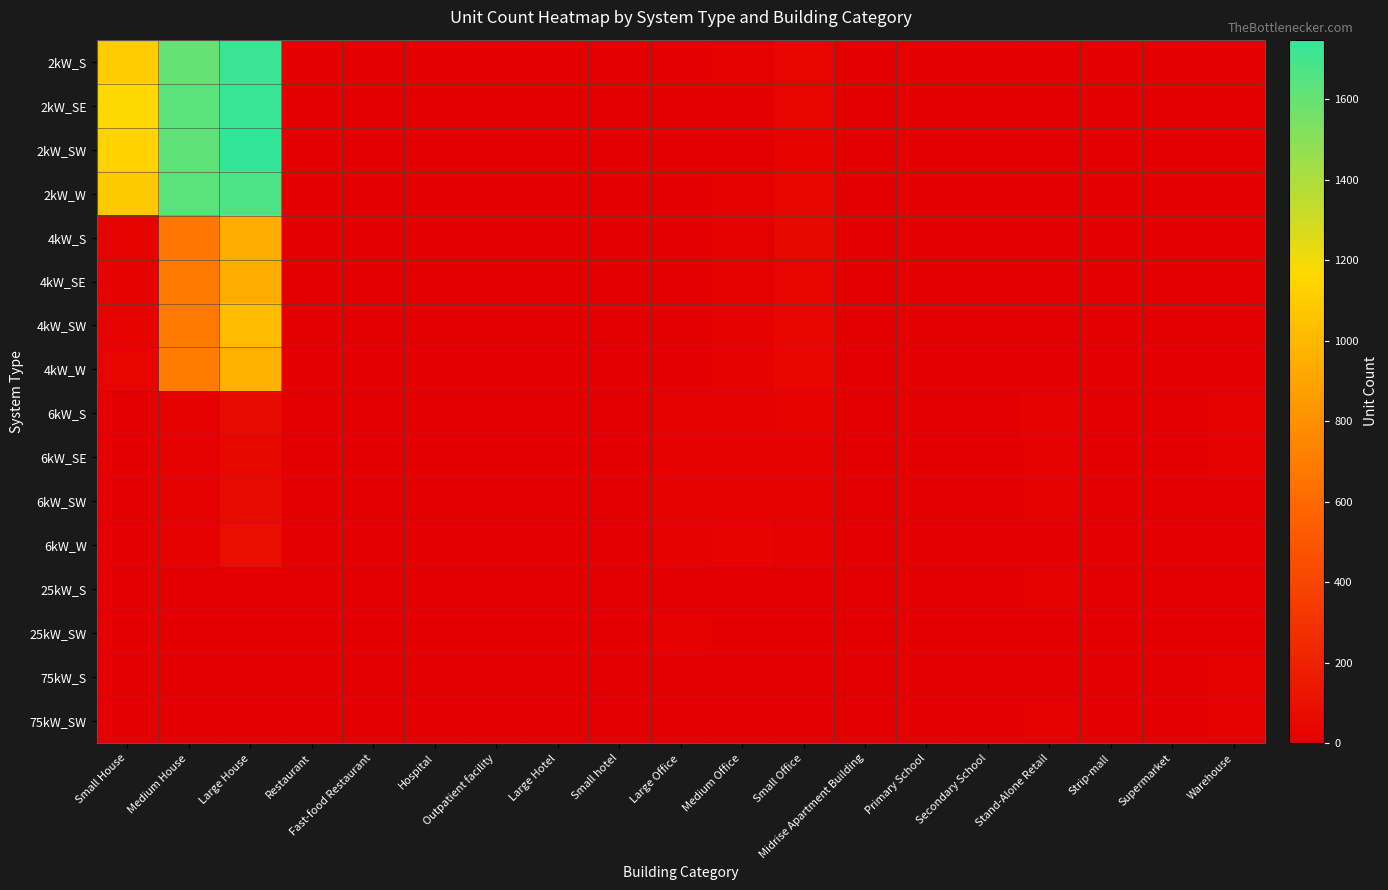

Reading right to left, extract all data points from this chart.

2kW_S: Warehouse=0	Supermarket=0	Strip-mall=0	Stand-Alone Retail=0	Secondary School=1	Primary School=0	Midrise Apartment Building=0	Small Office=34	Medium Office=8	Large Office=2	Small hotel=0	Large Hotel=0	Outpatient facility=0	Hospital=0	Fast-food Restaurant=4	Restaurant=4	Large House=1723	Medium House=1604	Small House=1103
2kW_SE: Warehouse=0	Supermarket=0	Strip-mall=1	Stand-Alone Retail=1	Secondary School=0	Primary School=0	Midrise Apartment Building=0	Small Office=34	Medium Office=2	Large Office=0	Small hotel=0	Large Hotel=0	Outpatient facility=0	Hospital=0	Fast-food Restaurant=6	Restaurant=2	Large House=1728	Medium House=1633	Small House=1169
2kW_SW: Warehouse=0	Supermarket=0	Strip-mall=0	Stand-Alone Retail=1	Secondary School=0	Primary School=0	Midrise Apartment Building=0	Small Office=29	Medium Office=2	Large Office=1	Small hotel=0	Large Hotel=0	Outpatient facility=0	Hospital=0	Fast-food Restaurant=4	Restaurant=1	Large House=1748	Medium House=1624	Small House=1134
2kW_W: Warehouse=0	Supermarket=0	Strip-mall=0	Stand-Alone Retail=1	Secondary School=0	Primary School=0	Midrise Apartment Building=0	Small Office=42	Medium Office=7	Large Office=1	Small hotel=0	Large Hotel=0	Outpatient facility=0	Hospital=0	Fast-food Restaurant=2	Restaurant=2	Large House=1676	Medium House=1633	Small House=1087
4kW_S: Warehouse=4	Supermarket=0	Strip-mall=1	Stand-Alone Retail=0	Secondary School=0	Primary School=0	Midrise Apartment Building=2	Small Office=54	Medium Office=12	Large Office=1	Small hotel=0	Large Hotel=0	Outpatient facility=0	Hospital=0	Fast-food Restaurant=3	Restaurant=1	Large House=934	Medium House=668	Small House=28
4kW_SE: Warehouse=0	Supermarket=0	Strip-mall=1	Stand-Alone Retail=1	Secondary School=0	Primary School=0	Midrise Apartment Building=0	Small Office=35	Medium Office=11	Large Office=5	Small hotel=0	Large Hotel=0	Outpatient facility=0	Hospital=1	Fast-food Restaurant=4	Restaurant=3	Large House=940	Medium House=679	Small House=20
4kW_SW: Warehouse=1	Supermarket=0	Strip-mall=1	Stand-Alone Retail=5	Secondary School=0	Primary School=0	Midrise Apartment Building=0	Small Office=45	Medium Office=14	Large Office=2	Small hotel=0	Large Hotel=0	Outpatient facility=3	Hospital=0	Fast-food Restaurant=2	Restaurant=6	Large House=1020	Medium House=680	Small House=26
4kW_W: Warehouse=0	Supermarket=0	Strip-mall=0	Stand-Alone Retail=4	Secondary School=1	Primary School=0	Midrise Apartment Building=0	Small Office=46	Medium Office=15	Large Office=1	Small hotel=0	Large Hotel=0	Outpatient facility=1	Hospital=0	Fast-food Restaurant=0	Restaurant=5	Large House=972	Medium House=694	Small House=31
6kW_S: Warehouse=9	Supermarket=2	Strip-mall=1	Stand-Alone Retail=14	Secondary School=0	Primary School=0	Midrise Apartment Building=2	Small Office=21	Medium Office=16	Large Office=13	Small hotel=0	Large Hotel=0	Outpatient facility=2	Hospital=0	Fast-food Restaurant=0	Restaurant=1	Large House=71	Medium House=20	Small House=0
6kW_SE: Warehouse=10	Supermarket=4	Strip-mall=6	Stand-Alone Retail=12	Secondary School=4	Primary School=0	Midrise Apartment Building=2	Small Office=16	Medium Office=19	Large Office=9	Small hotel=1	Large Hotel=1	Outpatient facility=3	Hospital=1	Fast-food Restaurant=0	Restaurant=0	Large House=56	Medium House=10	Small House=0
6kW_SW: Warehouse=3	Supermarket=0	Strip-mall=1	Stand-Alone Retail=12	Secondary School=1	Primary School=2	Midrise Apartment Building=3	Small Office=18	Medium Office=19	Large Office=14	Small hotel=0	Large Hotel=0	Outpatient facility=2	Hospital=2	Fast-food Restaurant=0	Restaurant=4	Large House=65	Medium House=13	Small House=0
6kW_W: Warehouse=2	Supermarket=1	Strip-mall=2	Stand-Alone Retail=6	Secondary School=1	Primary School=3	Midrise Apartment Building=4	Small Office=13	Medium Office=21	Large Office=11	Small hotel=0	Large Hotel=1	Outpatient facility=0	Hospital=2	Fast-food Restaurant=0	Restaurant=0	Large House=83	Medium House=17	Small House=0
25kW_S: Warehouse=5	Supermarket=2	Strip-mall=2	Stand-Alone Retail=7	Secondary School=2	Primary School=1	Midrise Apartment Building=0	Small Office=0	Medium Office=2	Large Office=6	Small hotel=1	Large Hotel=0	Outpatient facility=0	Hospital=0	Fast-food Restaurant=0	Restaurant=0	Large House=0	Medium House=0	Small House=0
25kW_SW: Warehouse=5	Supermarket=1	Strip-mall=1	Stand-Alone Retail=6	Secondary School=4	Primary School=0	Midrise Apartment Building=1	Small Office=0	Medium Office=2	Large Office=7	Small hotel=0	Large Hotel=0	Outpatient facility=2	Hospital=0	Fast-food Restaurant=0	Restaurant=0	Large House=0	Medium House=0	Small House=0
75kW_S: Warehouse=11	Supermarket=4	Strip-mall=6	Stand-Alone Retail=4	Secondary School=3	Primary School=3	Midrise Apartment Building=0	Small Office=0	Medium Office=0	Large Office=6	Small hotel=1	Large Hotel=0	Outpatient facility=0	Hospital=0	Fast-food Restaurant=0	Restaurant=0	Large House=0	Medium House=0	Small House=0
75kW_SW: Warehouse=9	Supermarket=3	Strip-mall=2	Stand-Alone Retail=8	Secondary School=6	Primary School=1	Midrise Apartment Building=1	Small Office=0	Medium Office=4	Large Office=3	Small hotel=0	Large Hotel=1	Outpatient facility=0	Hospital=0	Fast-food Restaurant=0	Restaurant=0	Large House=0	Medium House=0	Small House=0